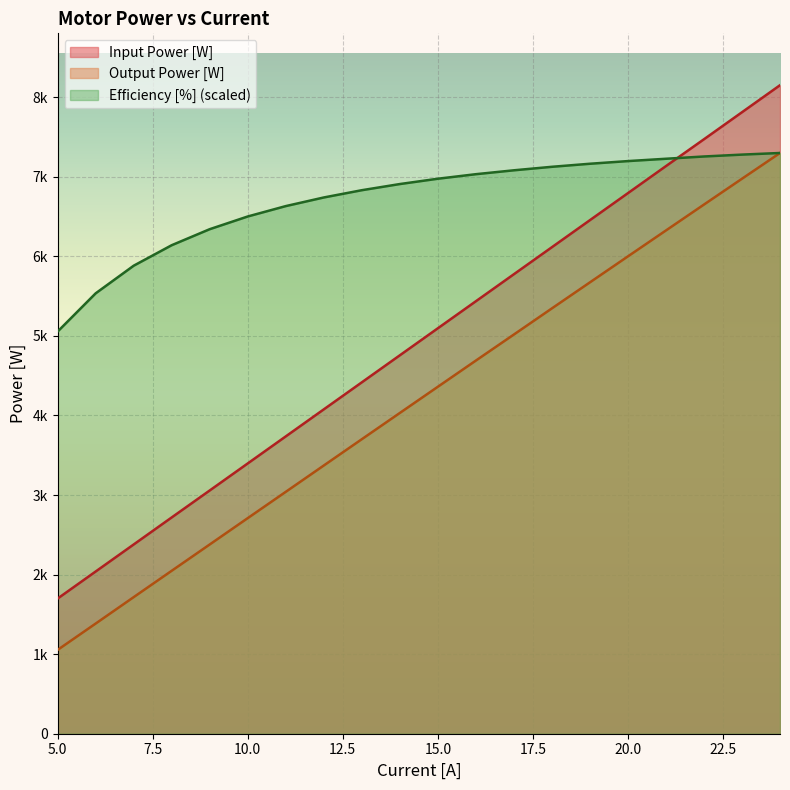

Which label corresponds to the largest value in the chart?

24